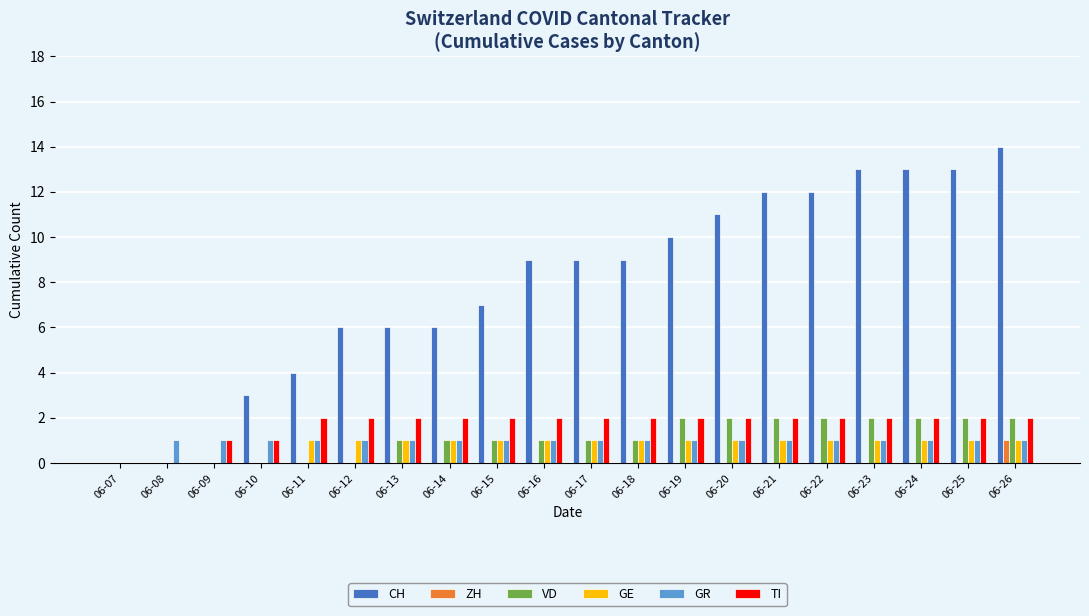

What is the maximum value shown in the chart?

14